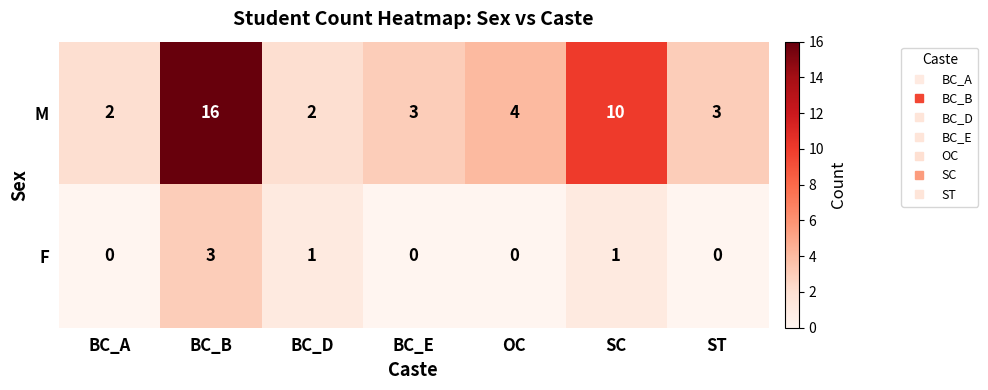

What is the total value across all series at OC?

4